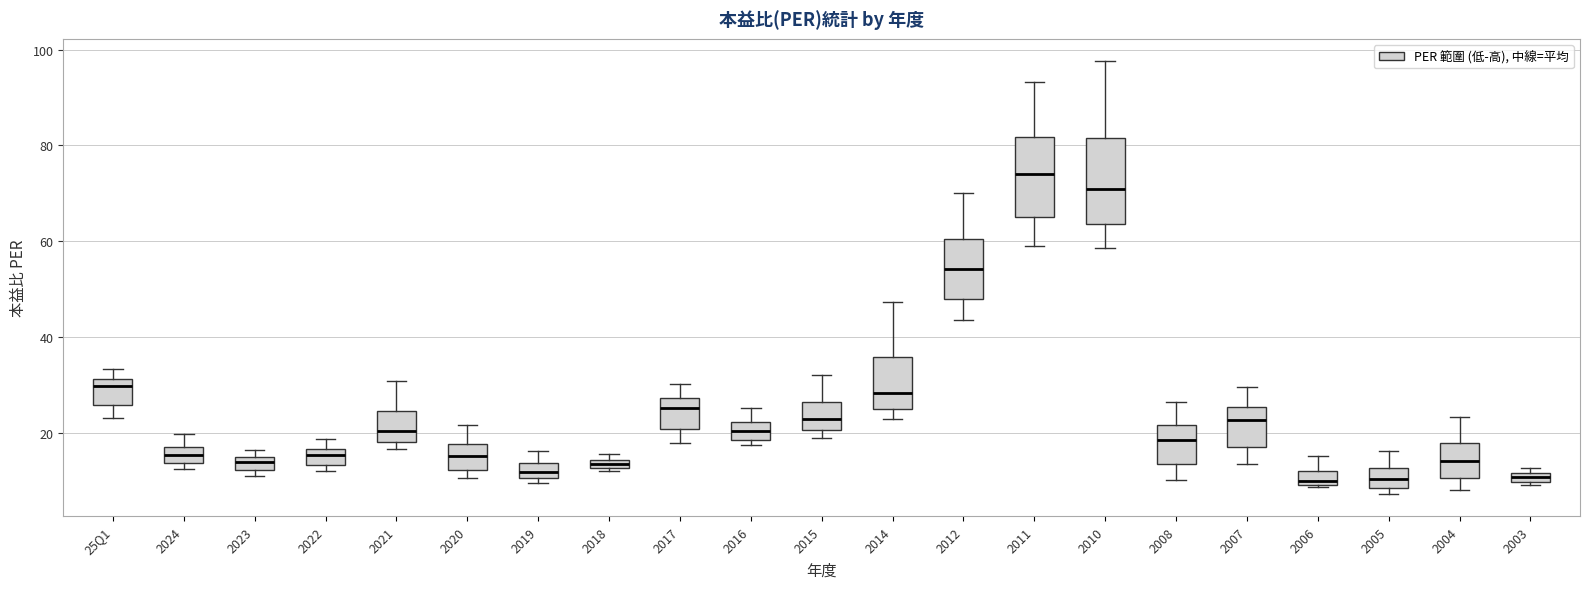

Where is the lower edge of the box for 2010 on the y-axis? The values are not printed on the chart, so give them approximately, as read against the axis.

64